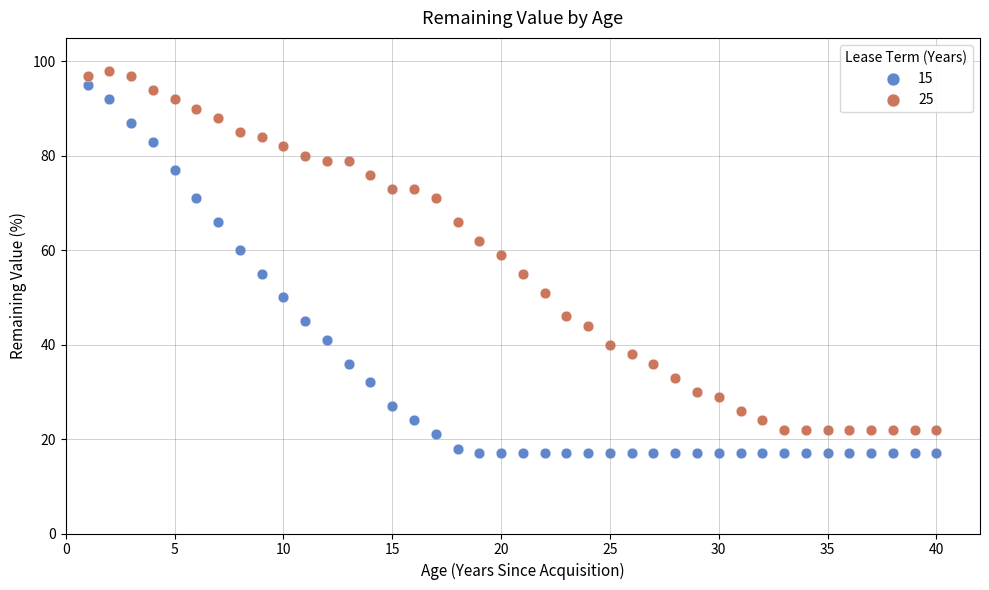

What is the X range (max minus min) for the scatter plot?

39